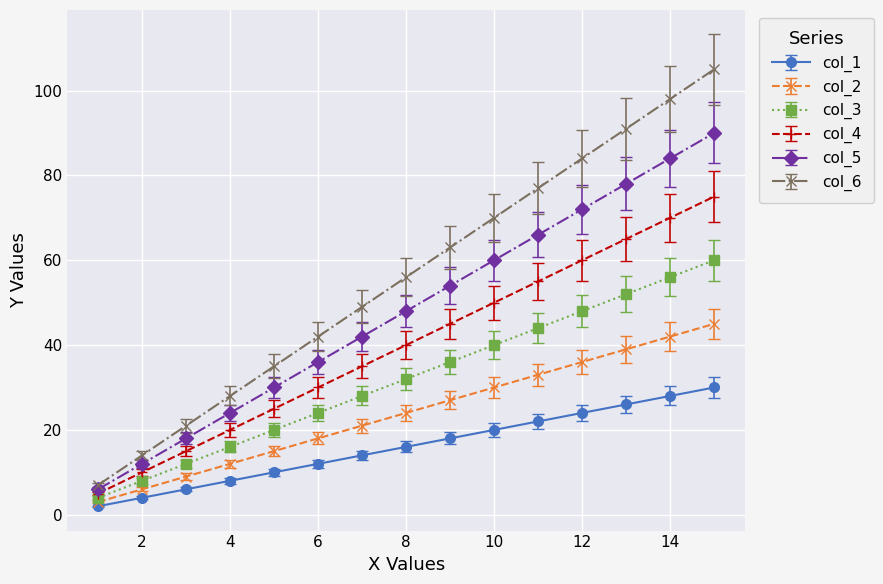

At how many categories does at least one series exceed 80?

4